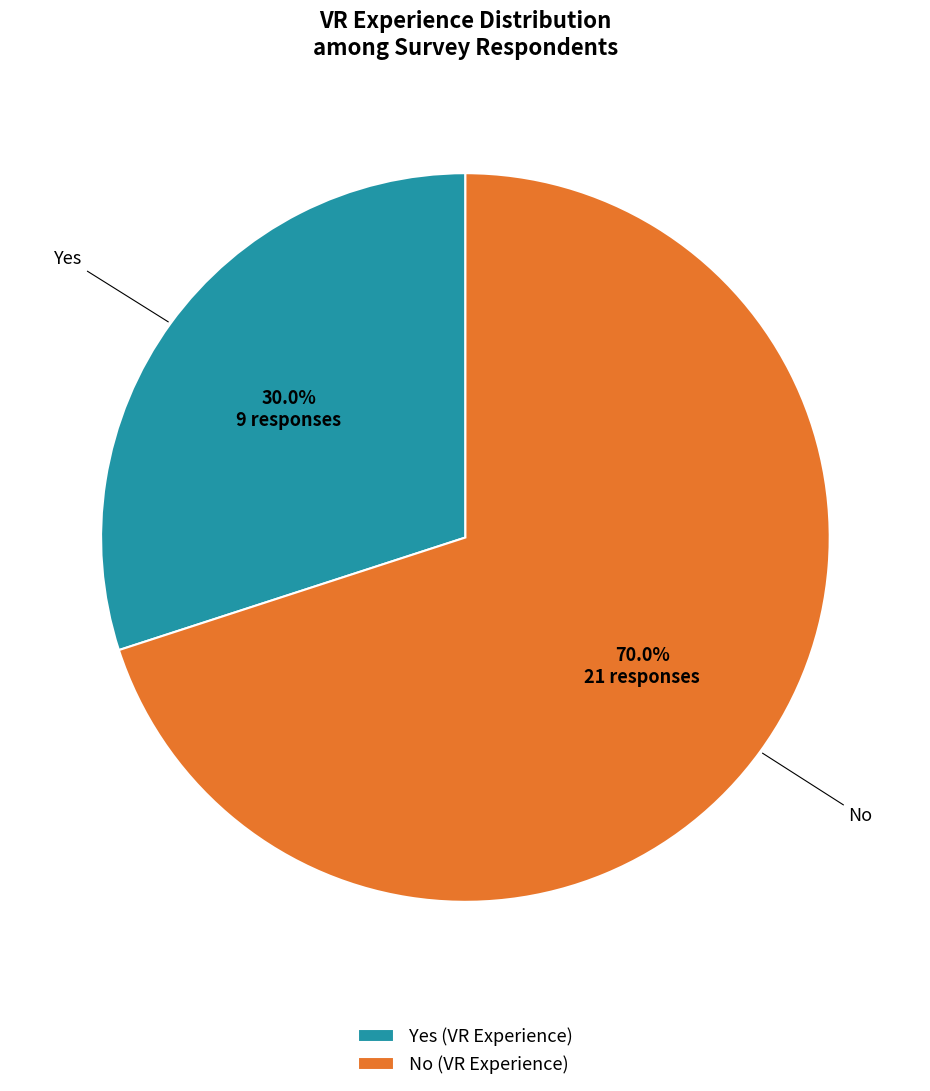

What is the majority slice?

No